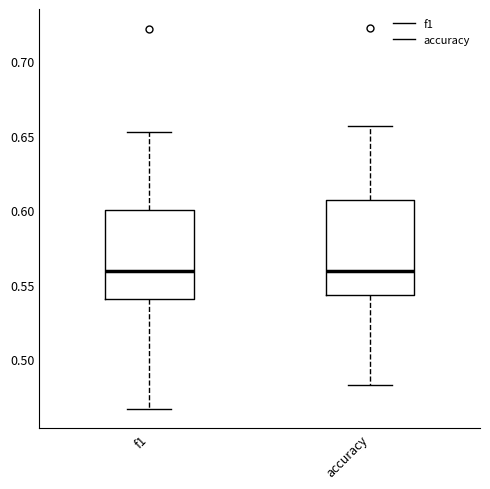

Where is the upper edge of the box for f1 on the y-axis? The values are not printed on the chart, so give them approximately, as read against the axis.

0.600